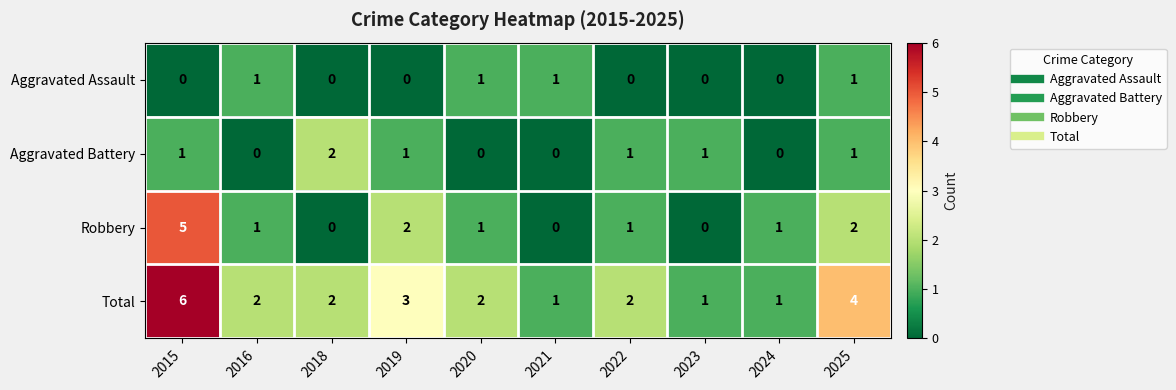

Count the Aggravated Battery values in the range 0 to 1.

9